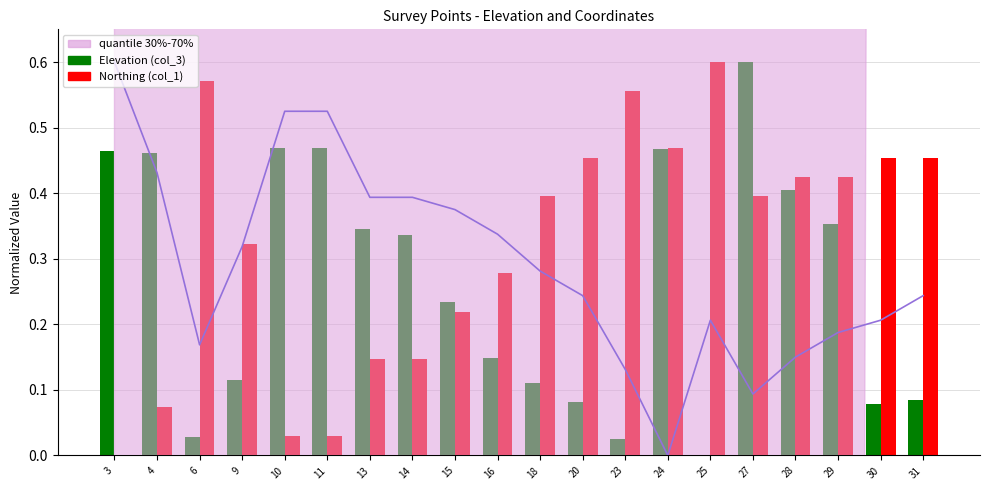

What is the difference between the Elevation (col_3) values at 4 and 15?

0.2